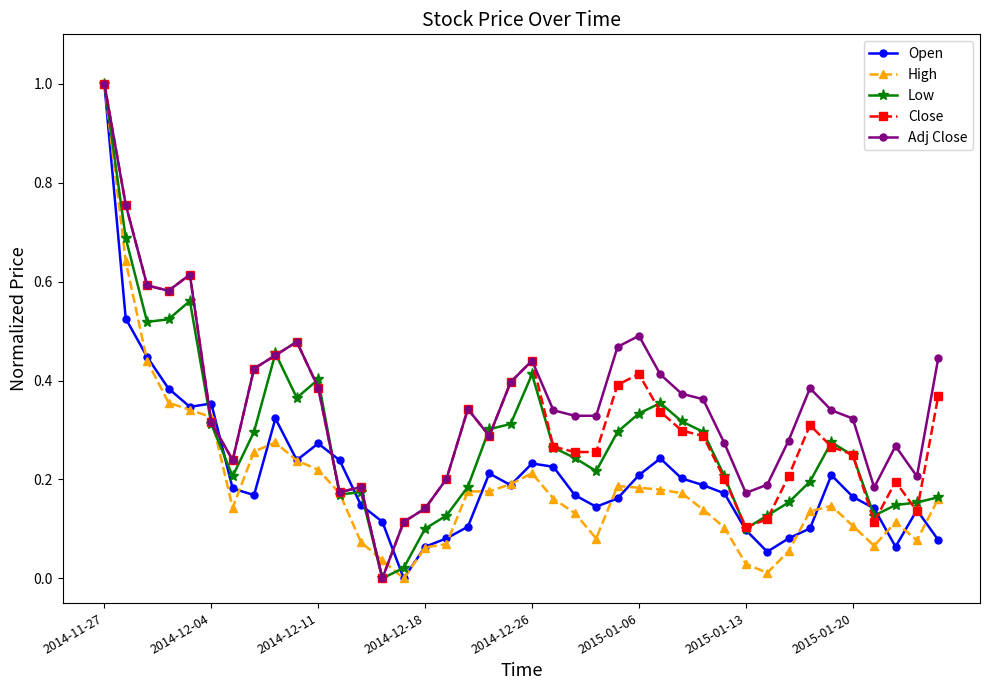

What is the maximum value shown in the chart?

1.0